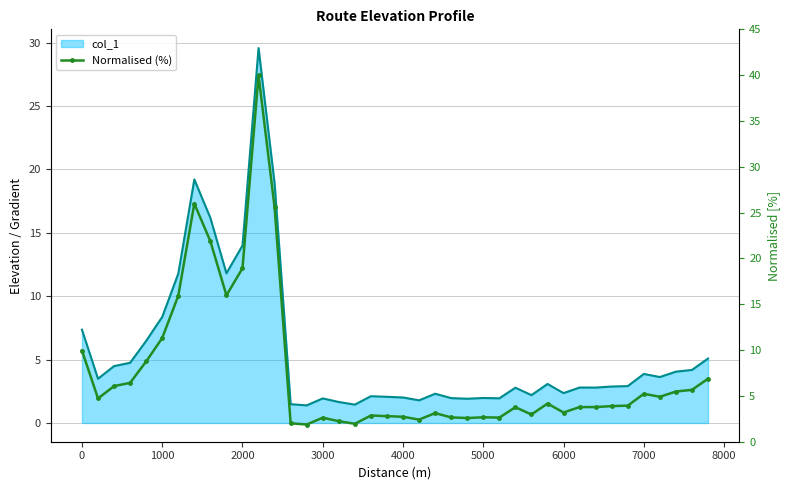

What is the difference between the maximum and minimum values?

38.1